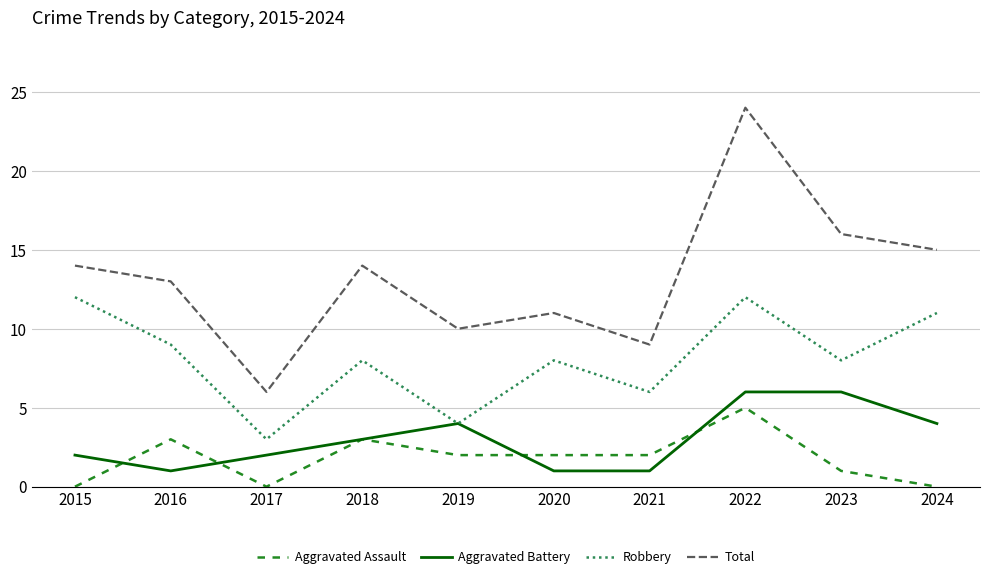

Does the chart display data point markers on the line(s)?

No